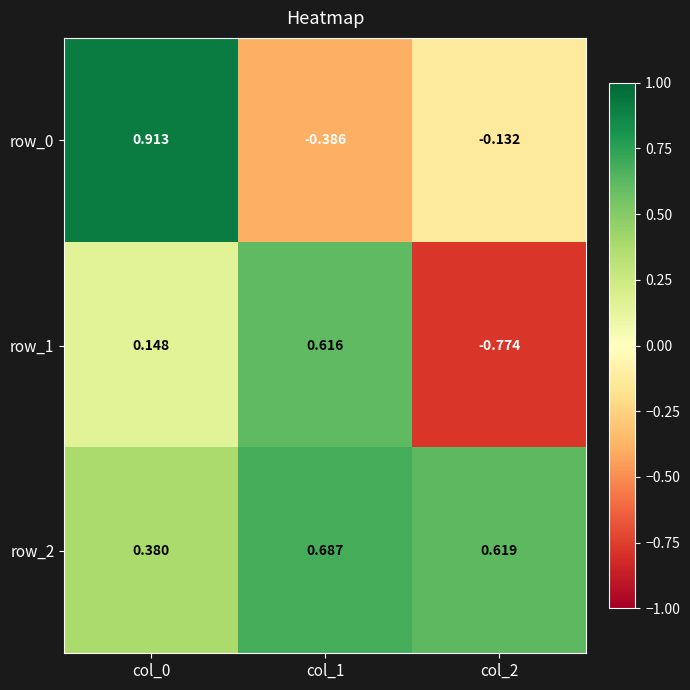

Is the value of row_1 at col_2 greater than the value of row_2 at col_1?

No